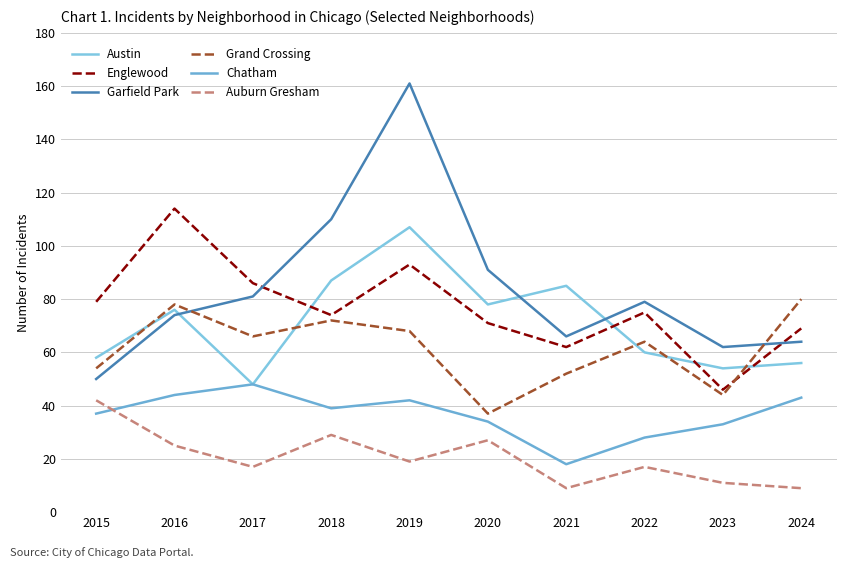

Reading left to right, list all the values displayed in this chart.

Austin: 2015=58	2016=76	2017=48	2018=87	2019=107	2020=78	2021=85	2022=60	2023=54	2024=56
Englewood: 2015=79	2016=114	2017=86	2018=74	2019=93	2020=71	2021=62	2022=75	2023=46	2024=69
Garfield Park: 2015=50	2016=74	2017=81	2018=110	2019=161	2020=91	2021=66	2022=79	2023=62	2024=64
Grand Crossing: 2015=54	2016=78	2017=66	2018=72	2019=68	2020=37	2021=52	2022=64	2023=44	2024=80
Chatham: 2015=37	2016=44	2017=48	2018=39	2019=42	2020=34	2021=18	2022=28	2023=33	2024=43
Auburn Gresham: 2015=42	2016=25	2017=17	2018=29	2019=19	2020=27	2021=9	2022=17	2023=11	2024=9